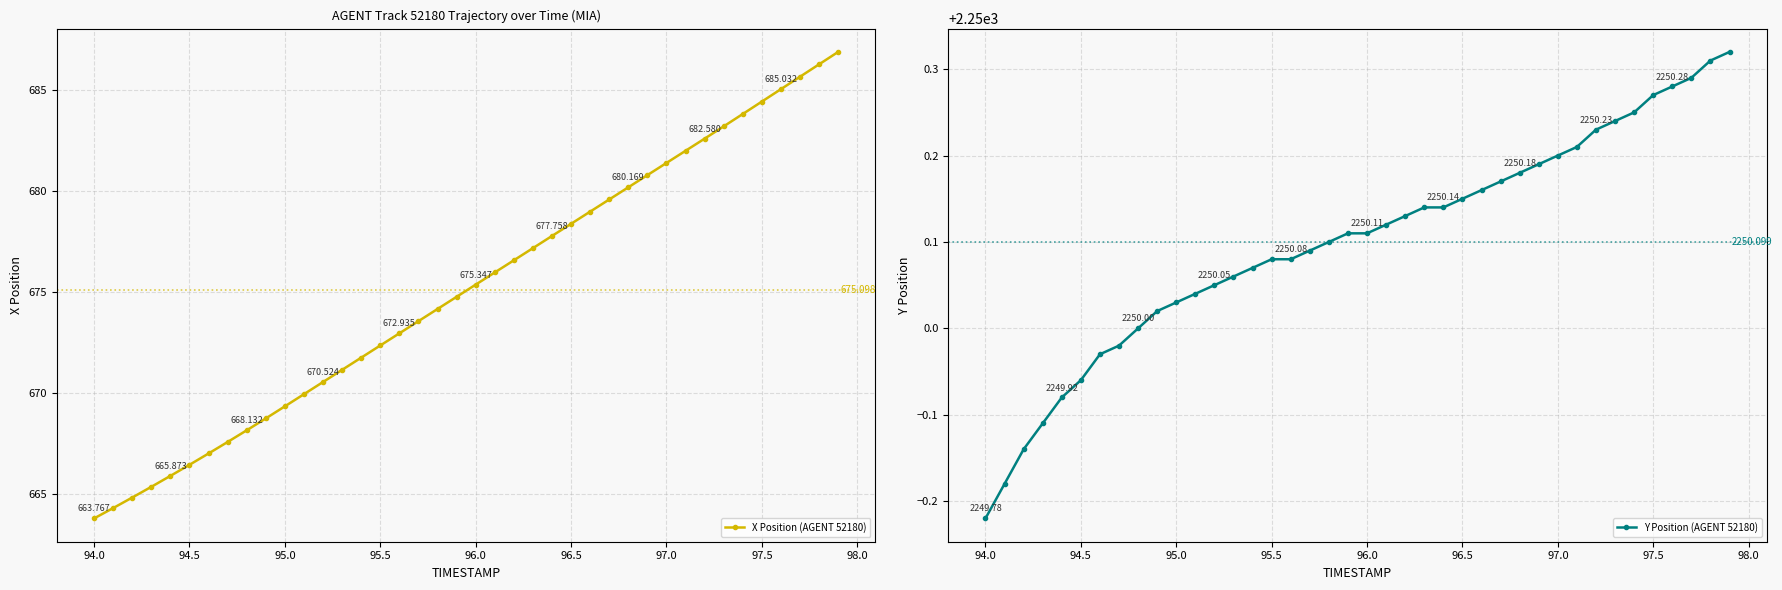

Reading right to left, what are all the values shown in this chart?

X Position (AGENT 52180): 686.9	686.3	685.6	685.0	684.4	683.8	683.2	682.6	682.0	681.4	680.8	680.2	679.6	679.0	678.4	677.8	677.2	676.6	676.0	675.3	674.7	674.1	673.5	672.9	672.3	671.7	671.1	670.5	669.9	669.3	668.7	668.1	667.6	667.0	666.4	665.9	665.3	664.8	664.3	663.8
Y Position (AGENT 52180): 2250.3	2250.3	2250.3	2250.3	2250.3	2250.2	2250.2	2250.2	2250.2	2250.2	2250.2	2250.2	2250.2	2250.2	2250.2	2250.1	2250.1	2250.1	2250.1	2250.1	2250.1	2250.1	2250.1	2250.1	2250.1	2250.1	2250.1	2250.1	2250.0	2250.0	2250.0	2250.0	2250.0	2250.0	2249.9	2249.9	2249.9	2249.9	2249.8	2249.8